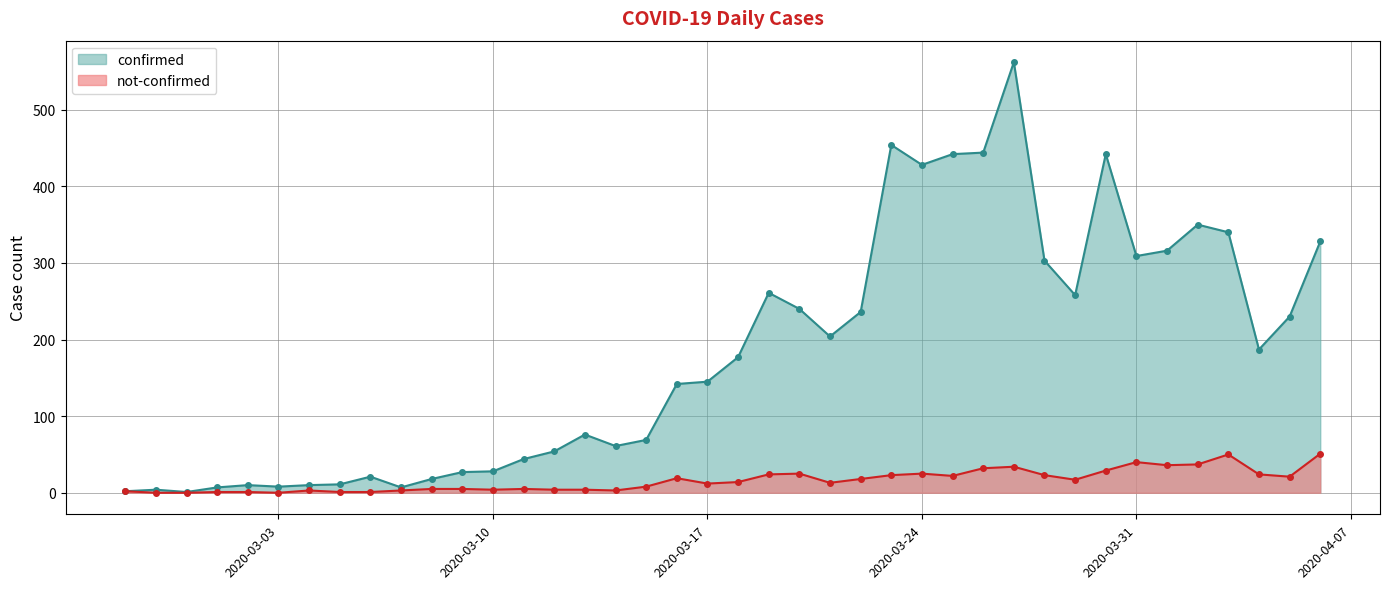

The value of confirmed at 2020-03-17 is 145. True or false?

True